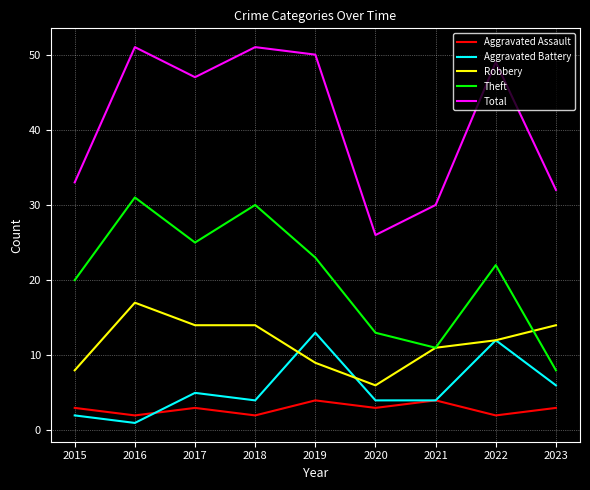

At which label is Robbery closest to 11?

2021